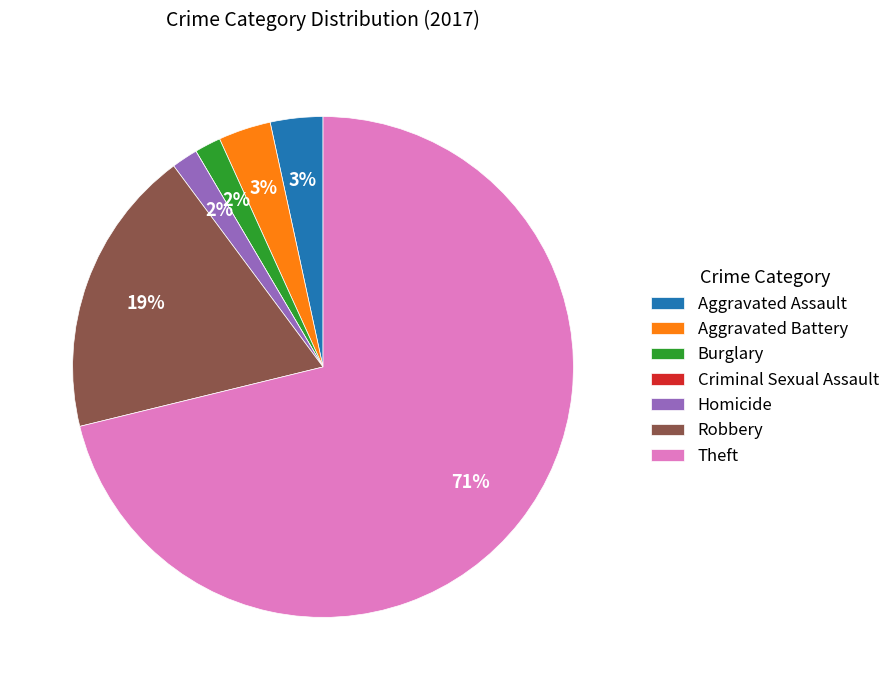

To the nearest percent, what portion does Aggravated Battery represent?

3%